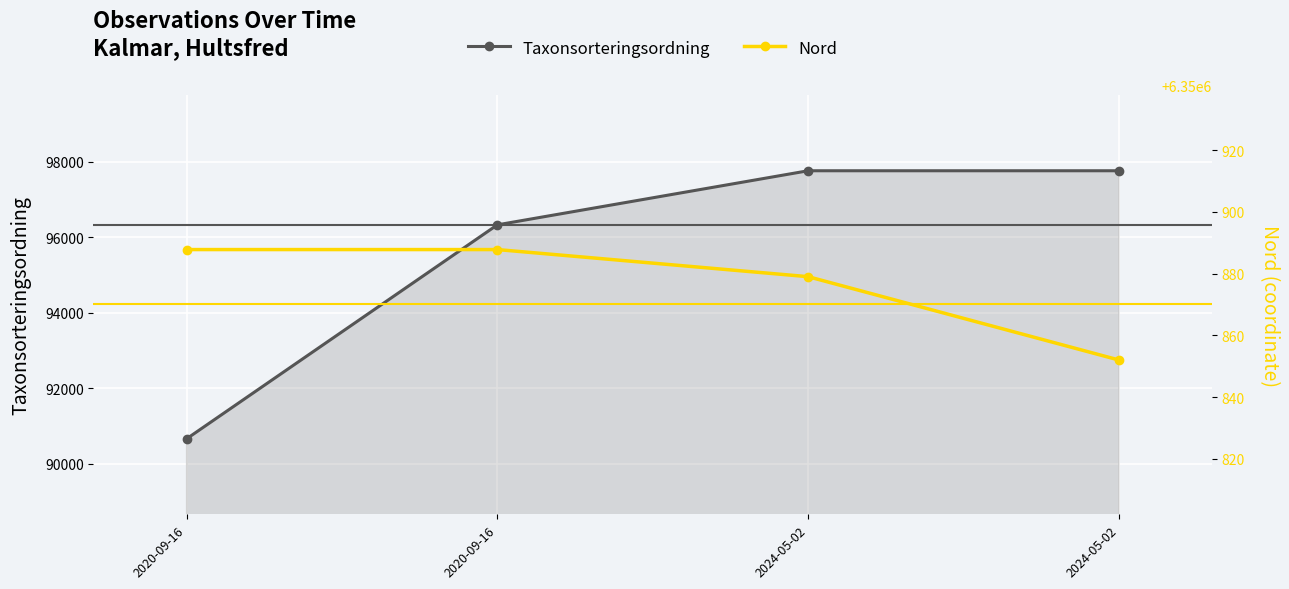

At how many categories does at least one series exceed 3277959?

4